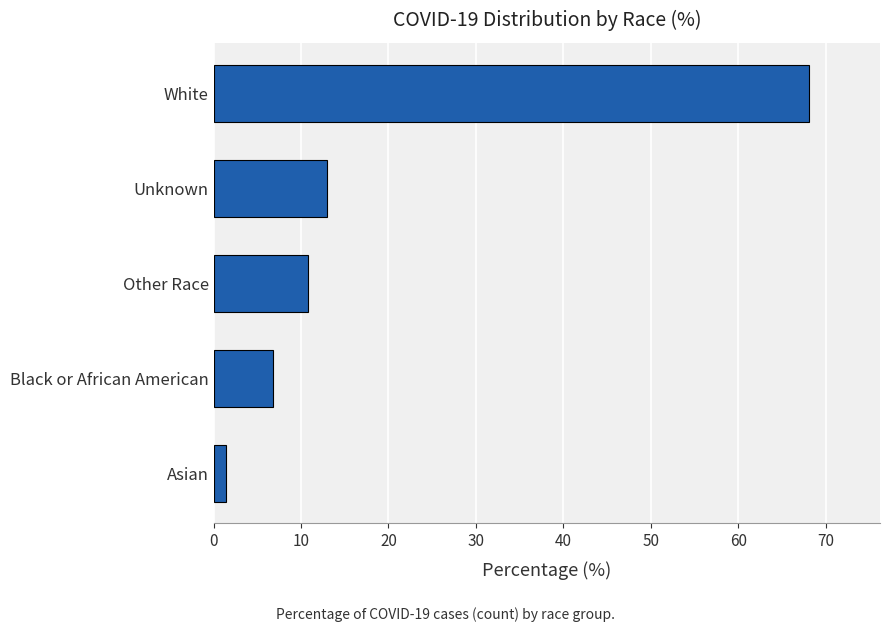

List the labels in order of value, largest first.

White, Unknown, Other Race, Black or African American, Asian